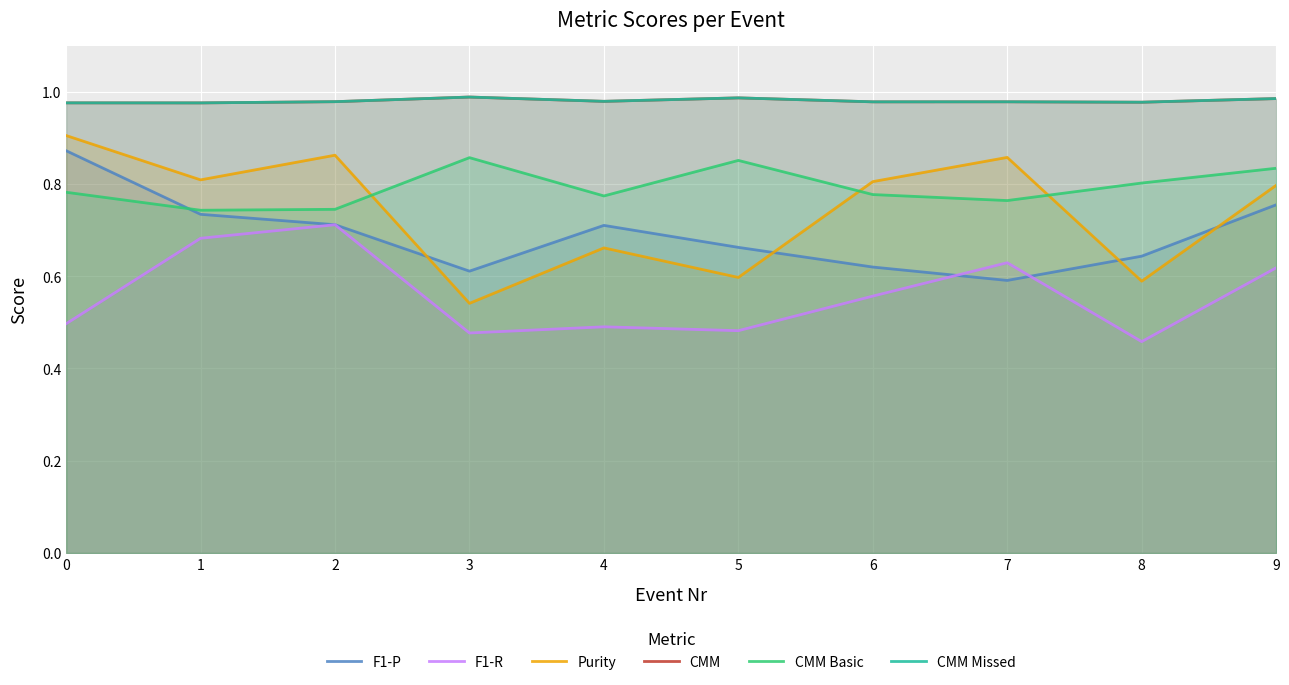

True or false: CMM Missed and Purity intersect in this chart.

False